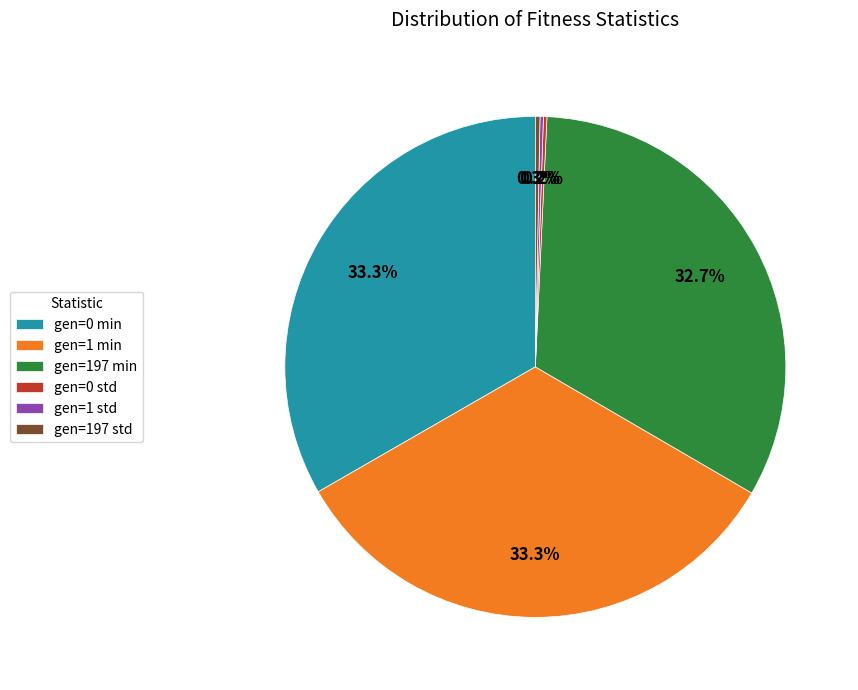

What percentage do gen=0 min and gen=1 min together represent?

66.6%